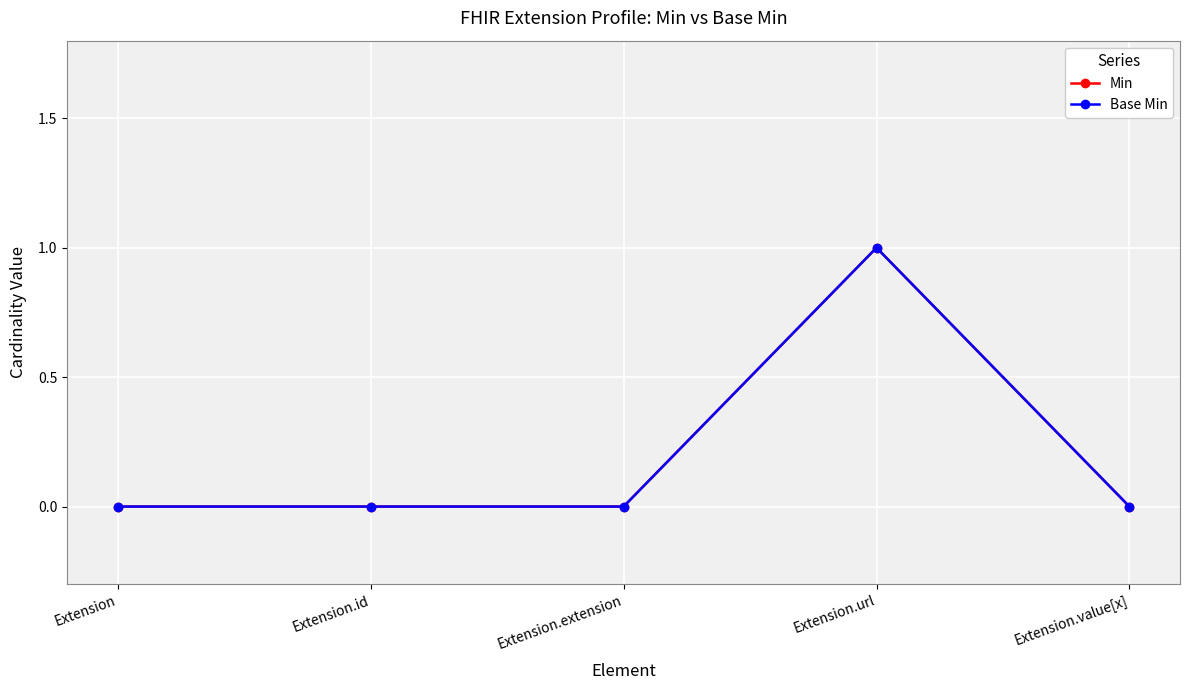

What is the sum of all Min values?

1